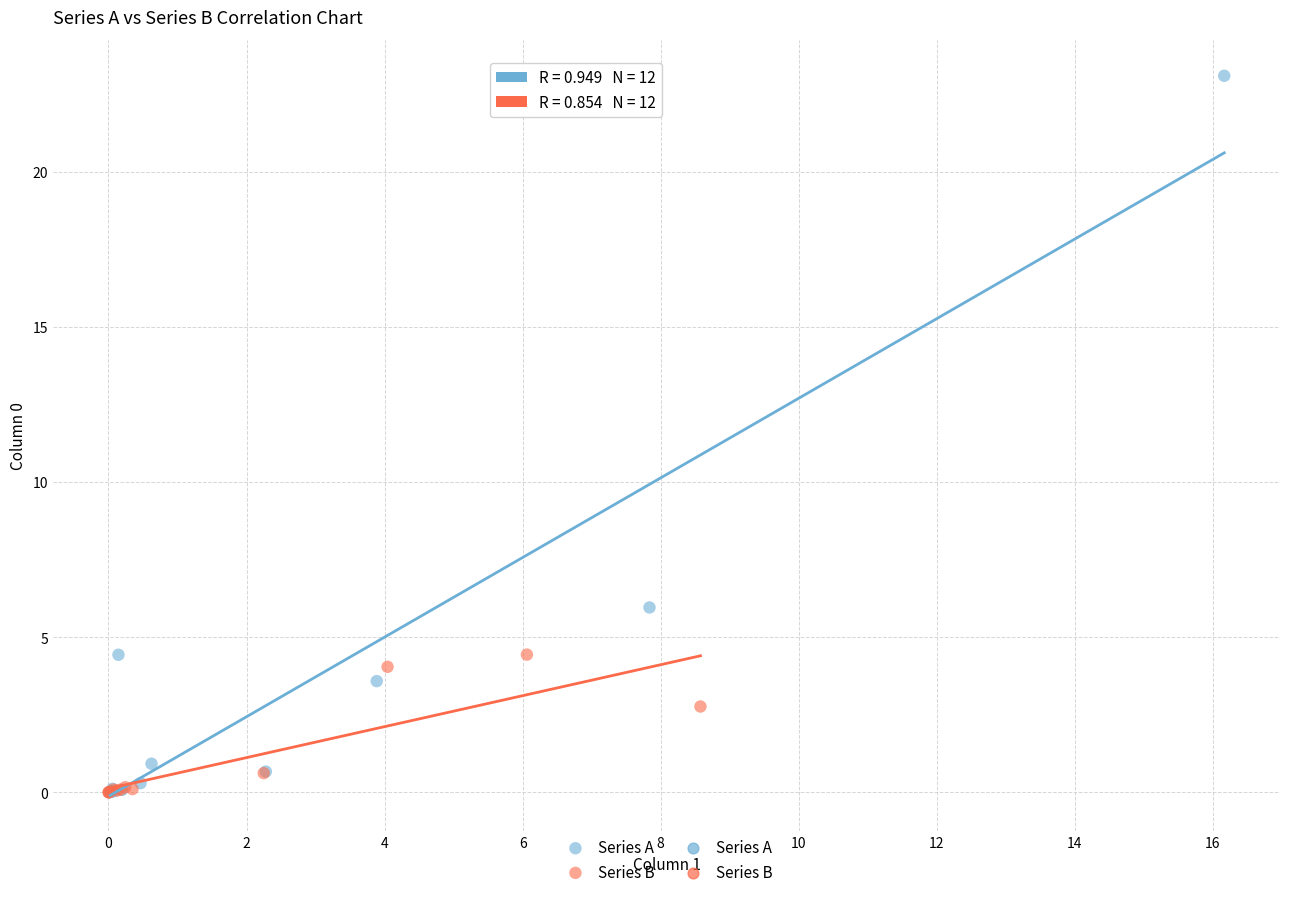

Which series has the widest spread of Y values?

Series A